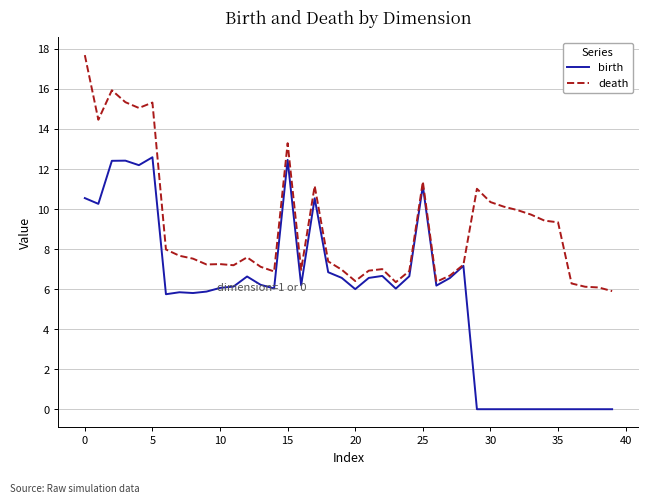

Which series has the largest range (max minus min)?

birth